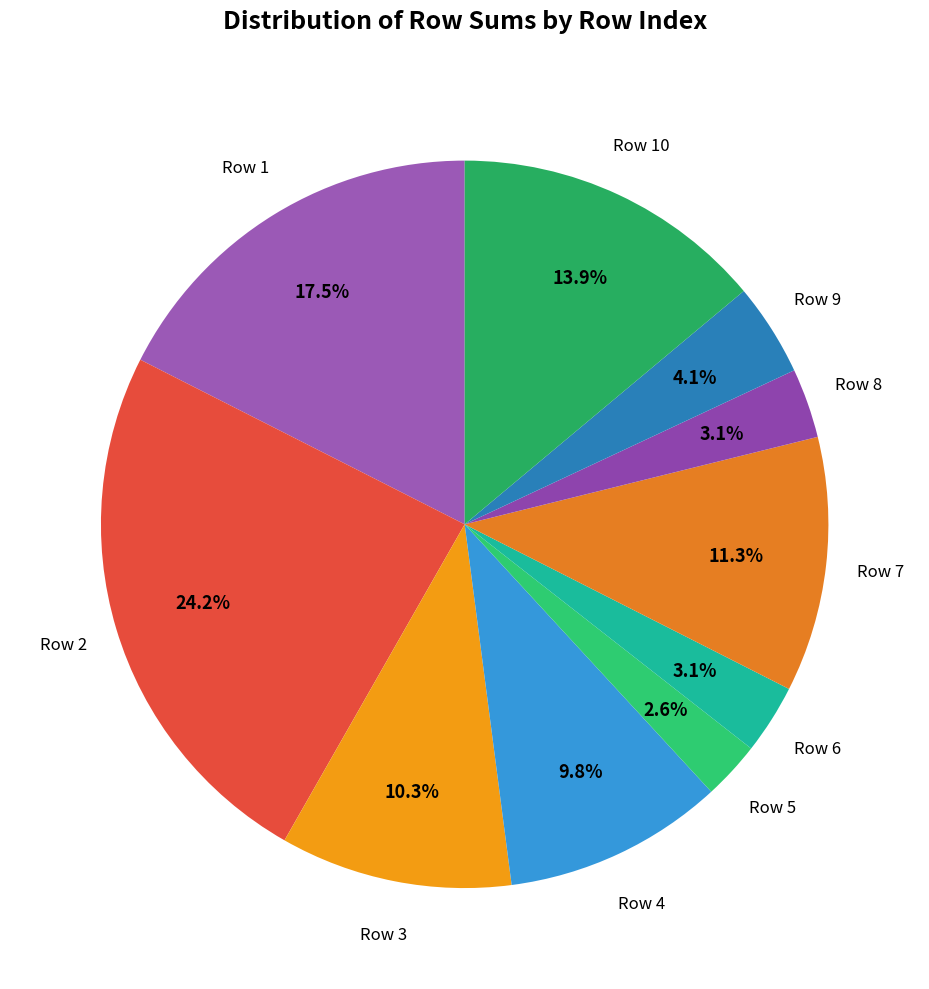

Is Row 2 the majority of the pie?

No